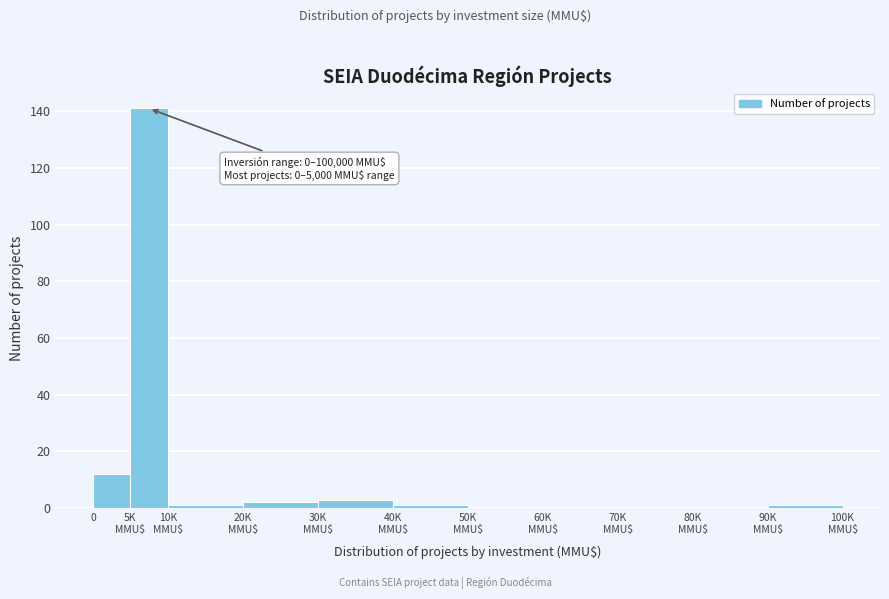

What is the greatest value displayed?

141